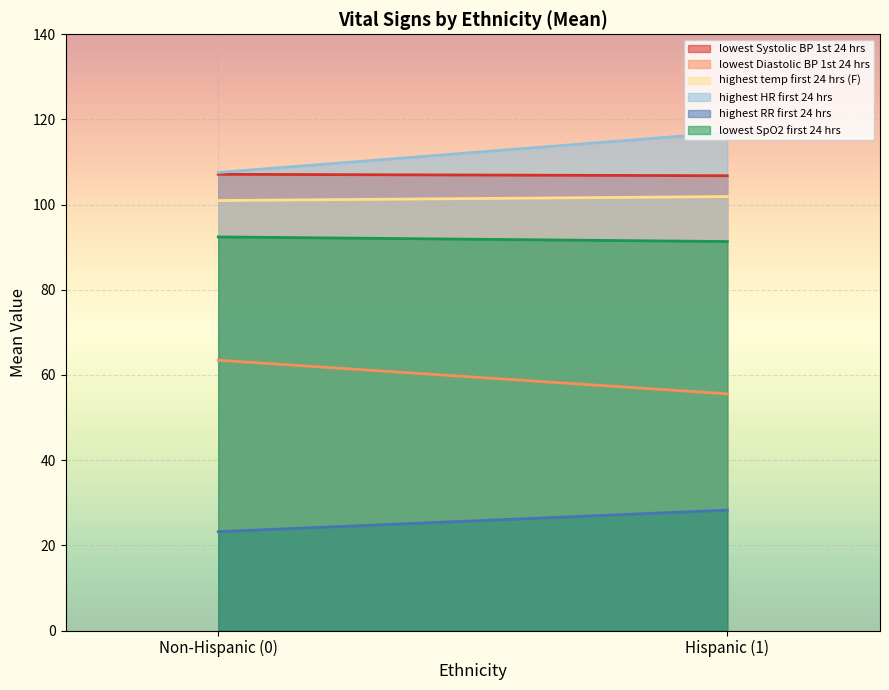

Which series changed the most between Non-Hispanic (0) and Hispanic (1)?

highest HR first 24 hrs